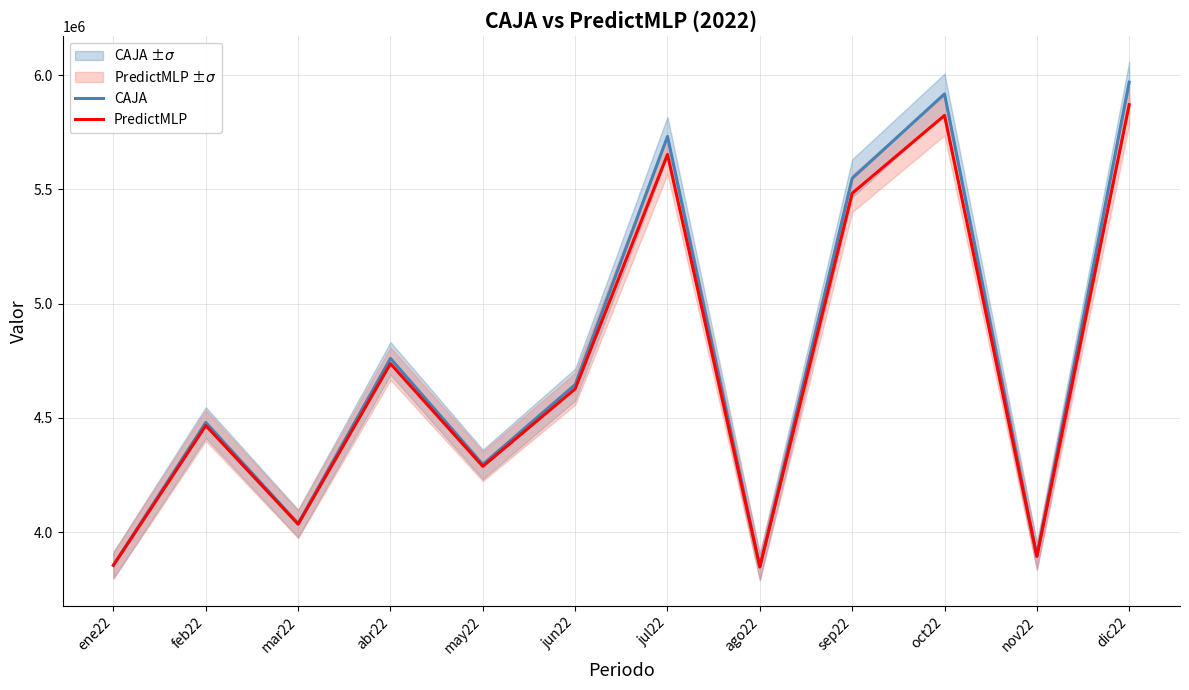

In CAJA, how many points are higher than both neighbors (excluding endpoints)?

4